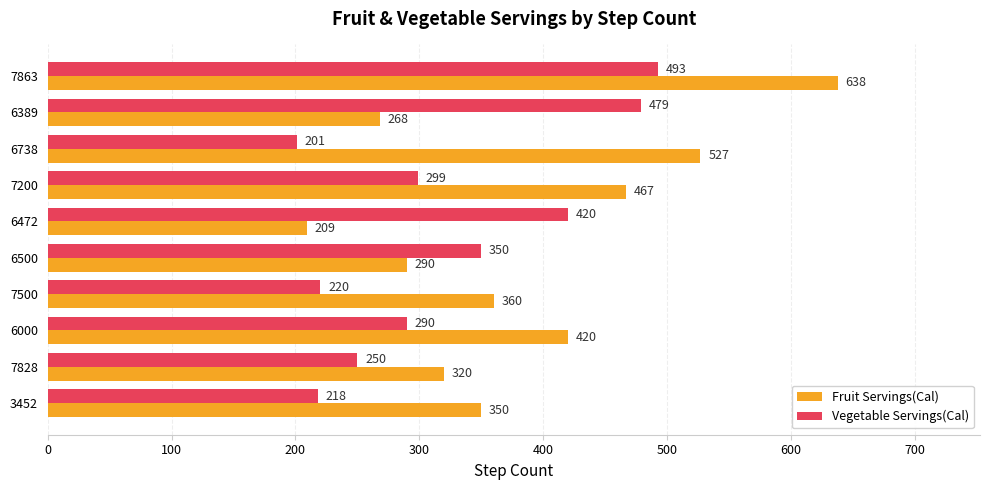

Which series has the widest spread of values?

Fruit Servings(Cal)